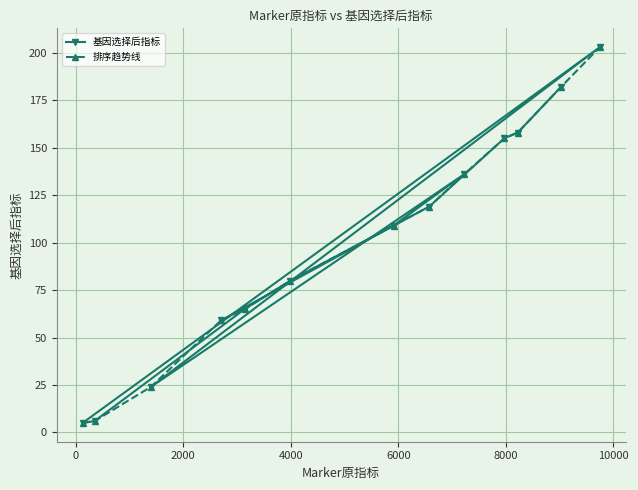

Which series has the widest spread of values?

基因选择后指标